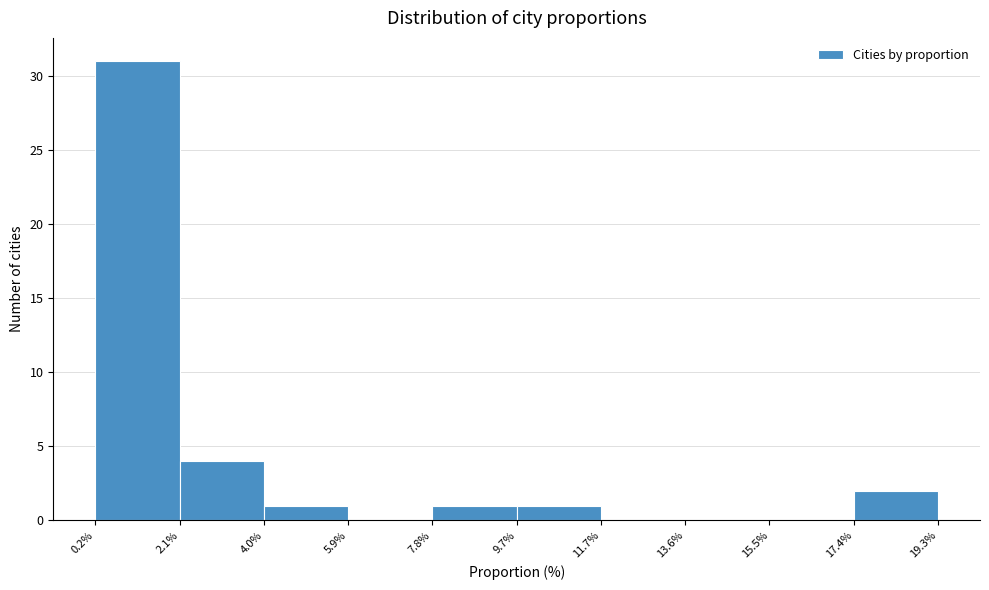

Reading left to right, transcribe this chart: for each bar, give the range it covers on the x-axis and its height. The values are not printed on the chart, so give them approximately, as read against the axis.

0.2% to 2.1%: 31
2.1% to 4.0%: 4
4.0% to 5.9%: 1
5.9% to 7.8%: 0
7.8% to 9.7%: 1
9.7% to 11.7%: 1
11.7% to 13.6%: 0
13.6% to 15.5%: 0
15.5% to 17.4%: 0
17.4% to 19.3%: 2